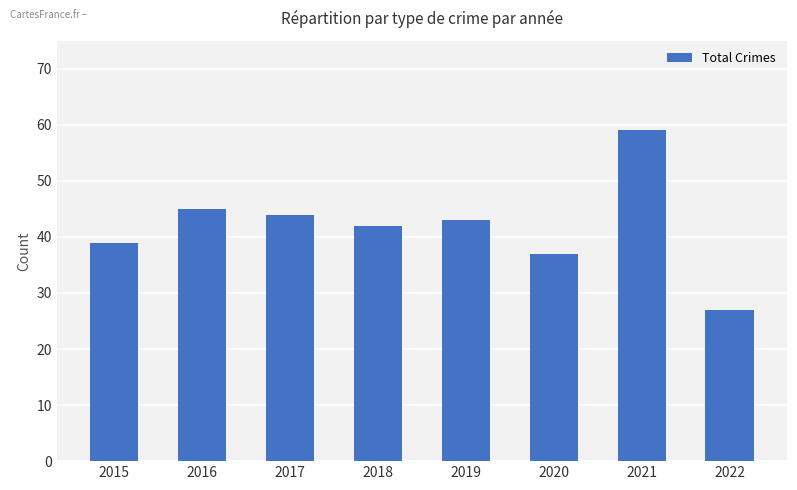

What is the value of the 7th bar from the left?

59